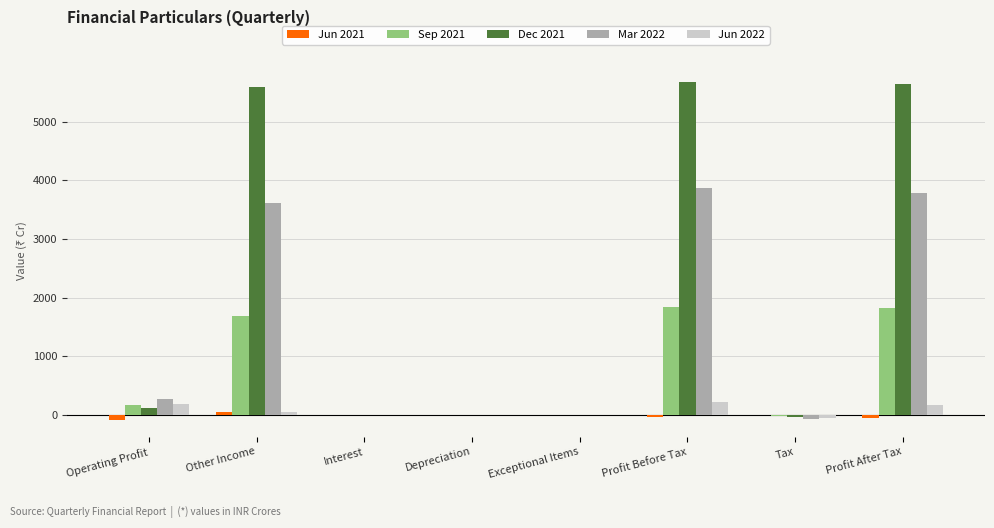

Read the Dec 2021 value at Profit After Tax.

5644.8